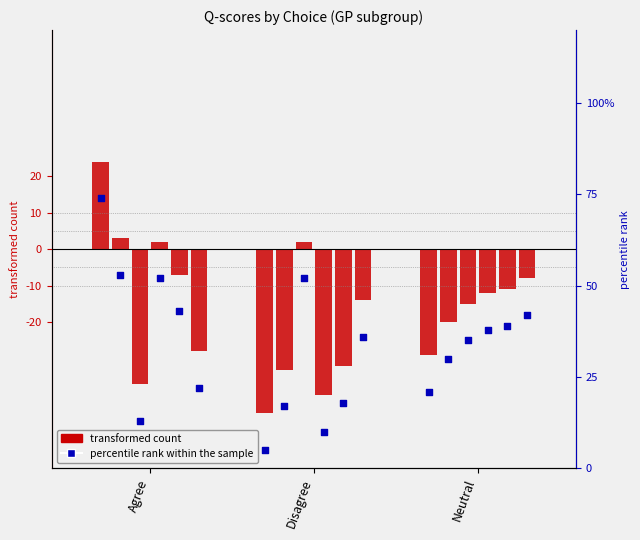

Which has a higher value, Agree or Neutral?

Agree